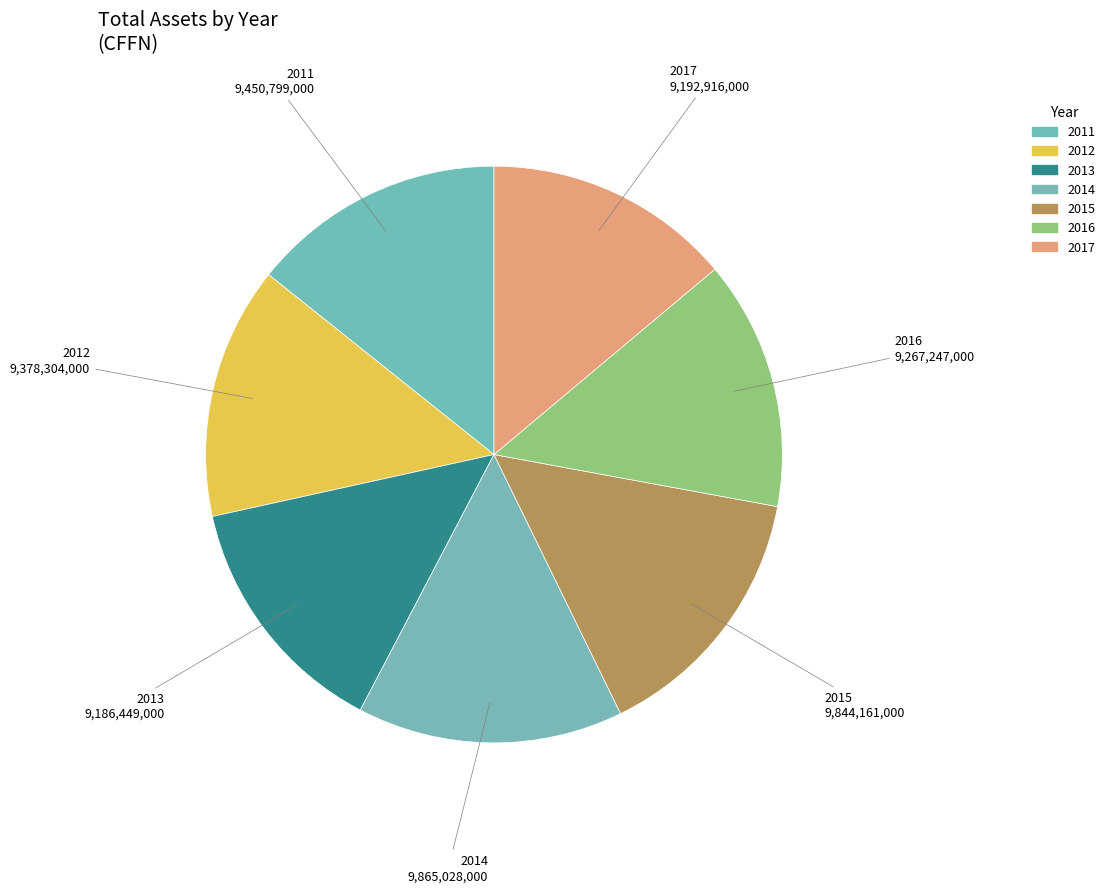

Which has a higher value, 2015 or 2011?

2015